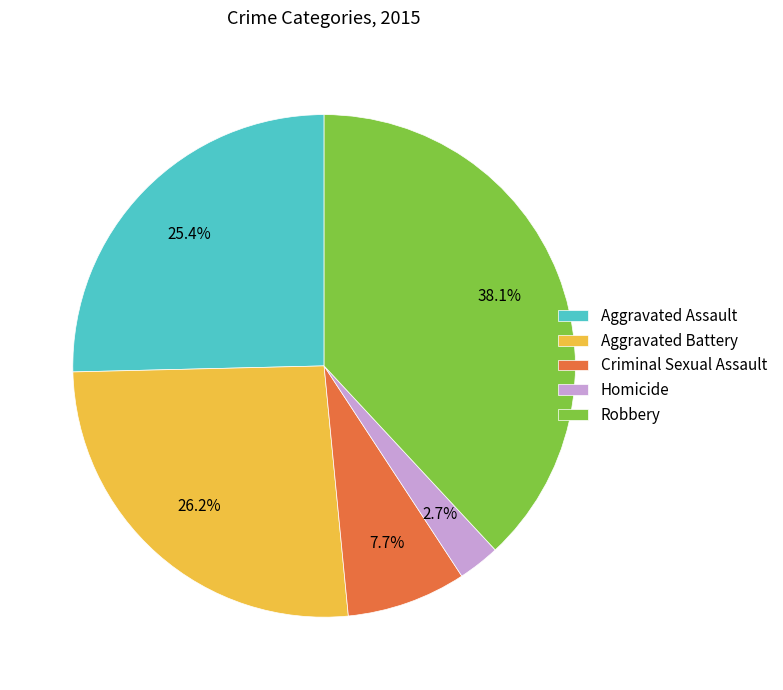

What percentage is the Aggravated Assault slice, to the nearest percent?

25%